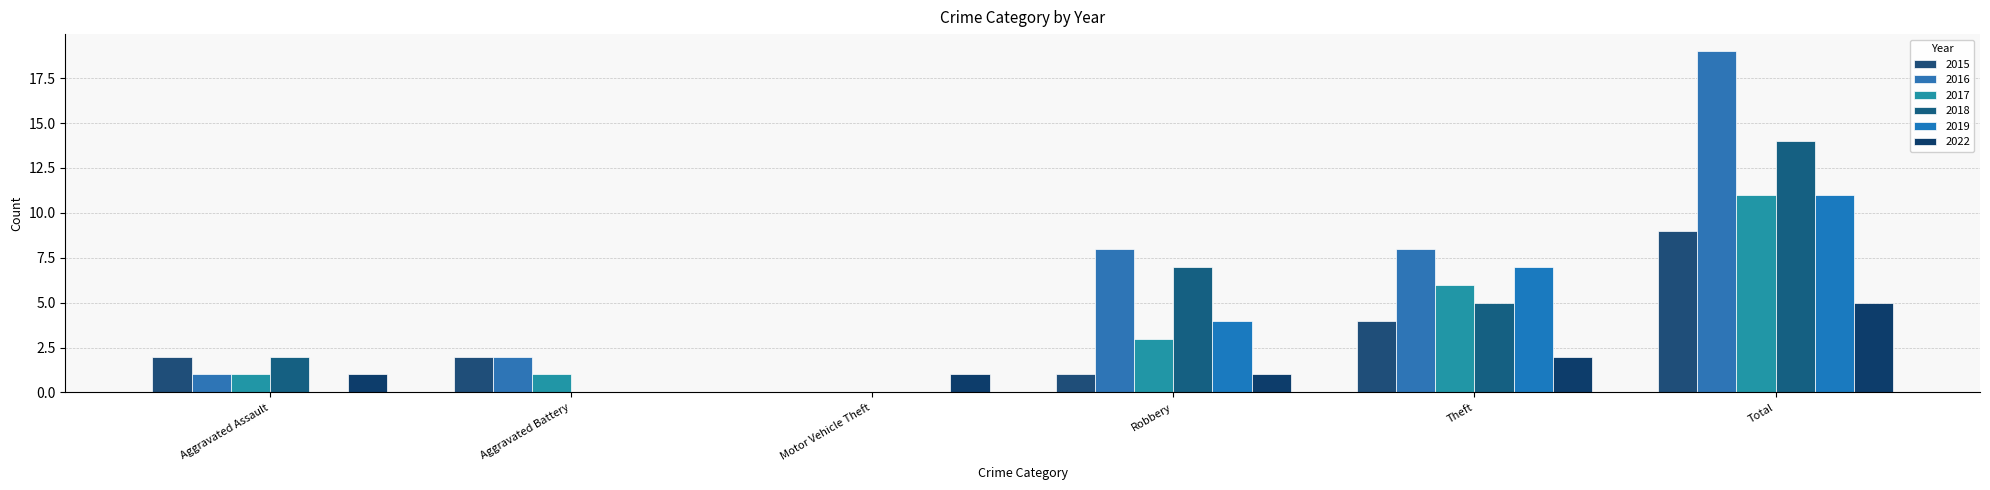

Are the bars grouped side by side (vs. stacked)?

Yes